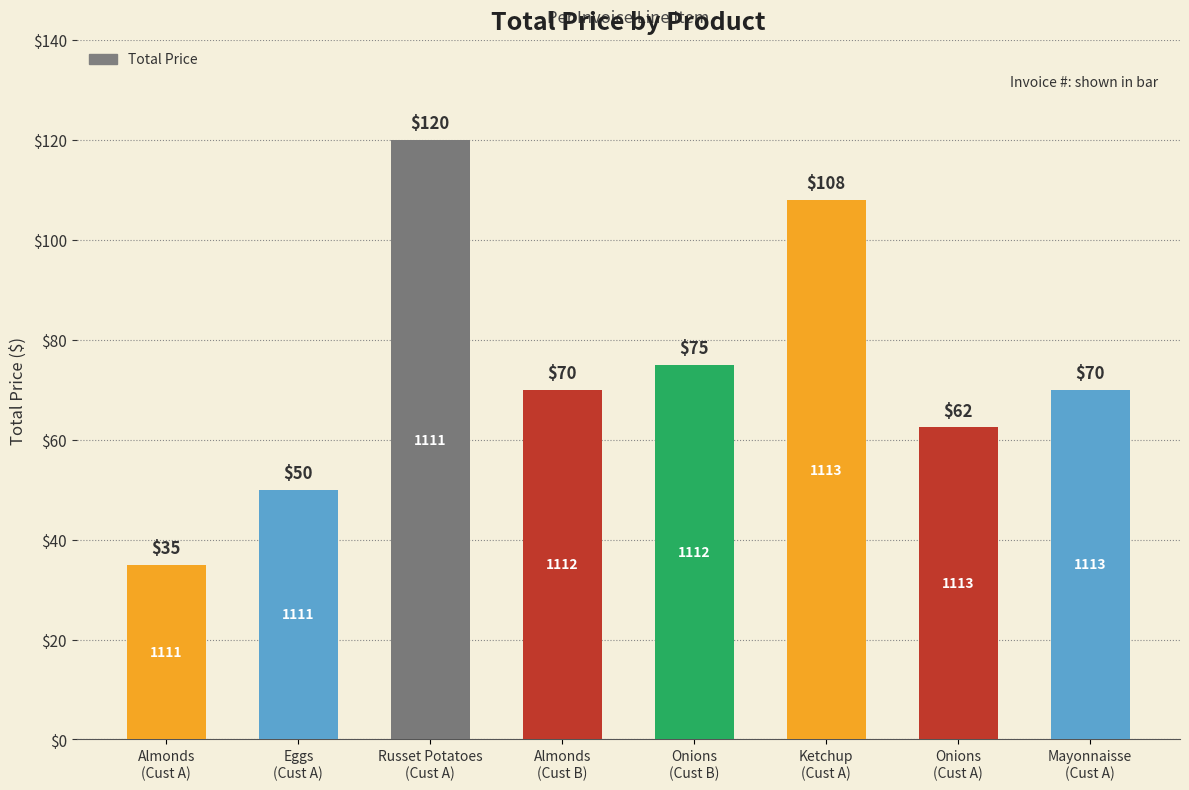

Reading left to right, list all the values displayed in this chart.

35.0	50.0	120.0	70.0	75.0	108.0	62.5	70.0